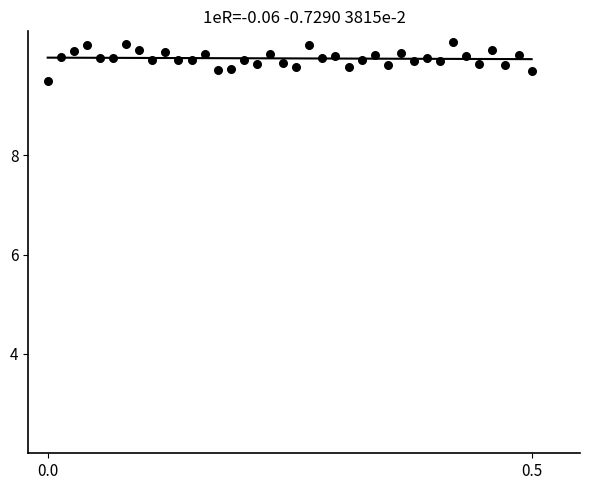

What is the range of X values (max minus min)?

0.5